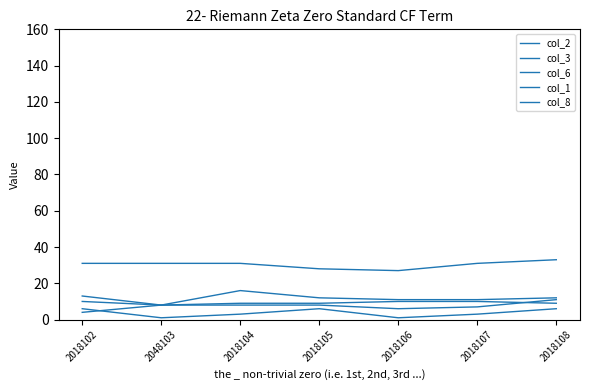

Which series changed the most between 2018104 and 2018107?

col_3